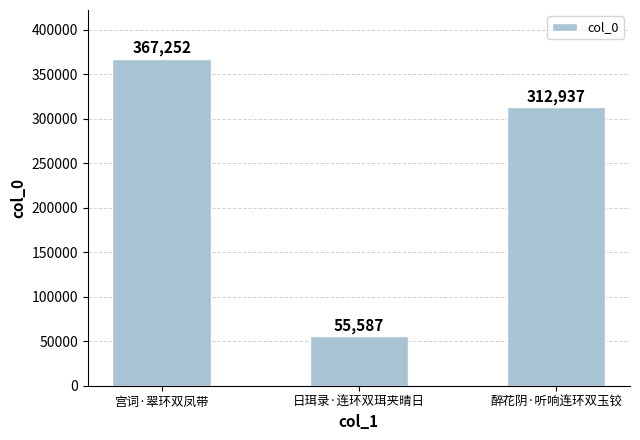

Does the chart contain any negative values?

No